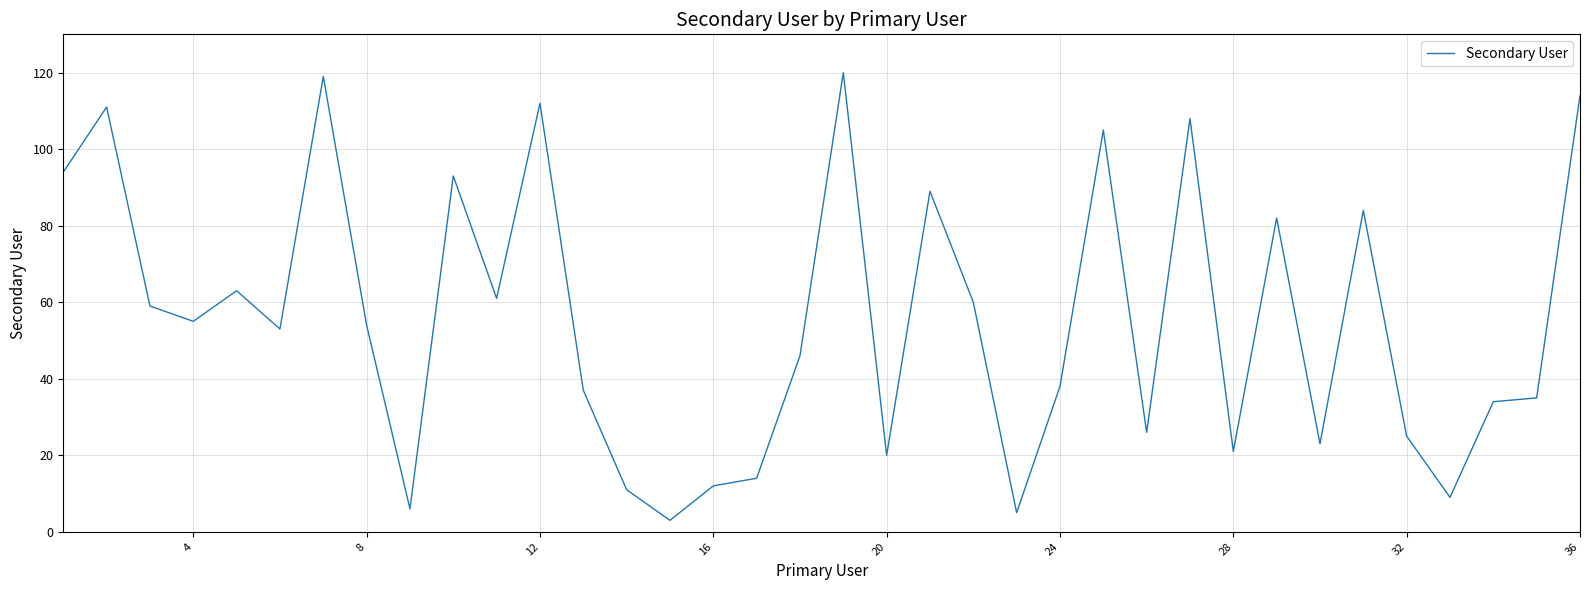

What is the greatest value displayed?

120